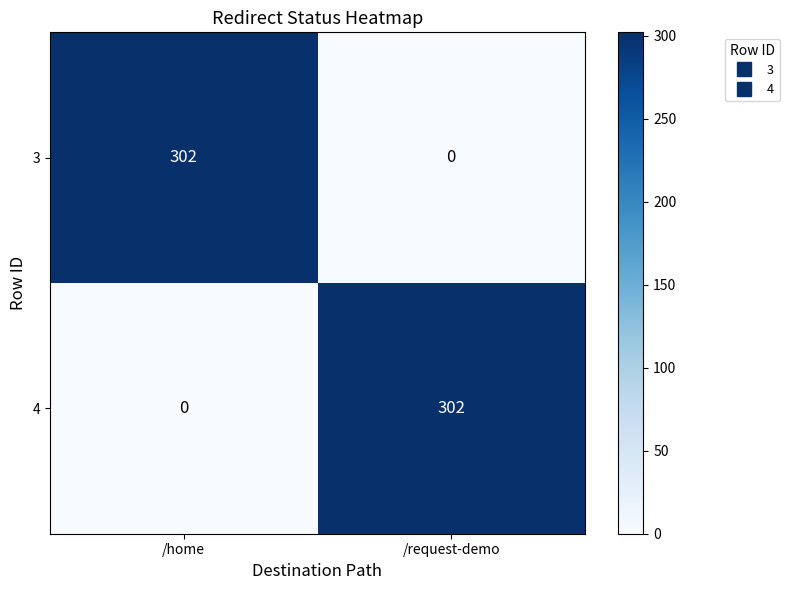

What is the difference between the maximum and minimum values in the 4 series?

302